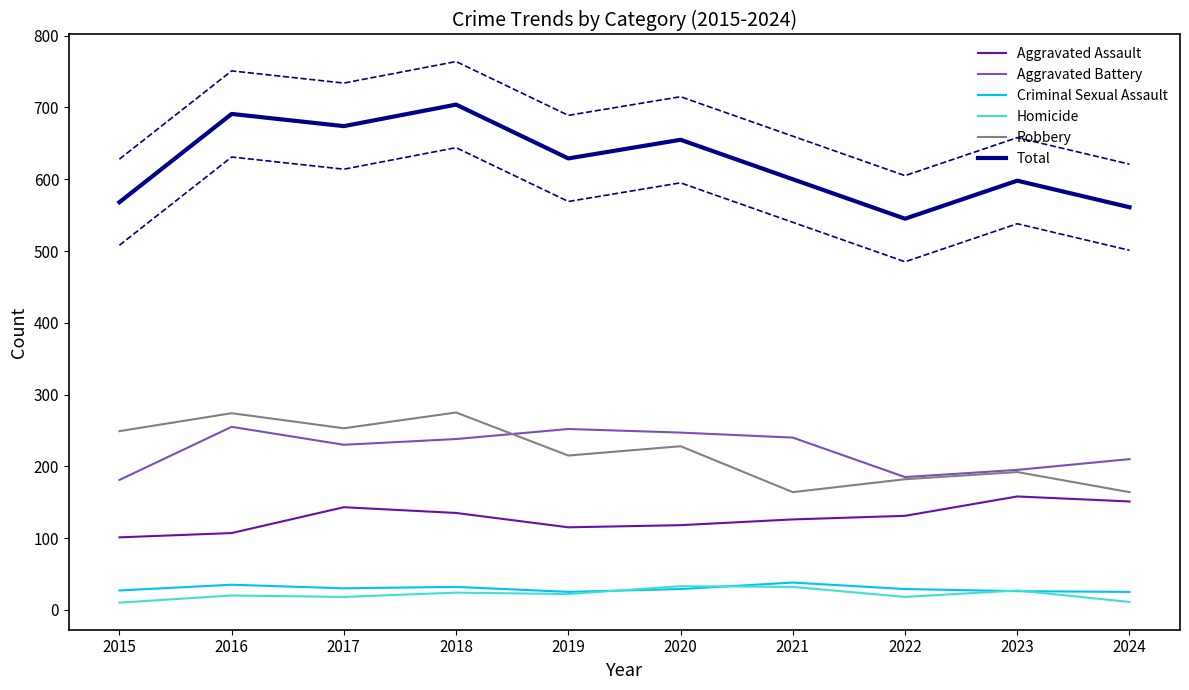

True or false: Homicide and Aggravated Battery intersect in this chart.

False